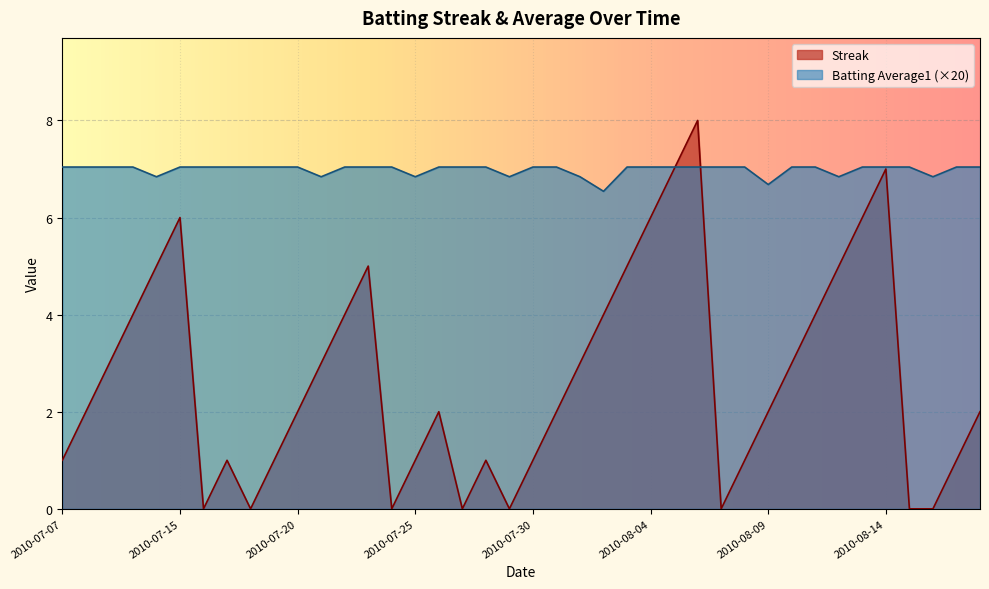

Which category has the highest value across all series?

2010-08-06